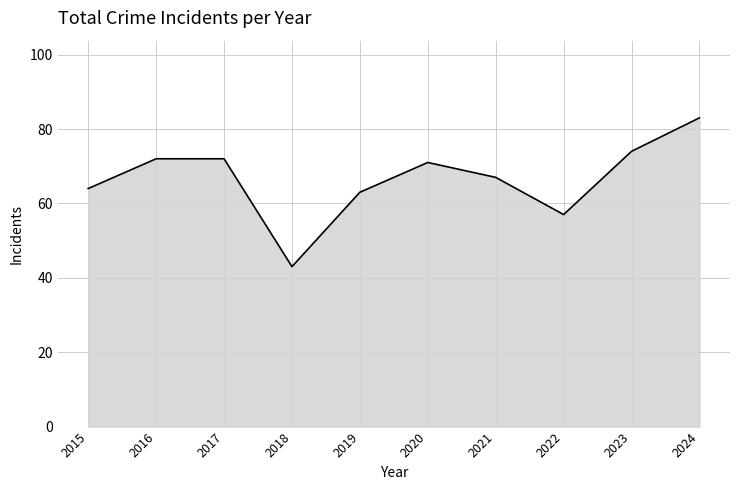

Reading left to right, extract all data points from this chart.

64	72	72	43	63	71	67	57	74	83